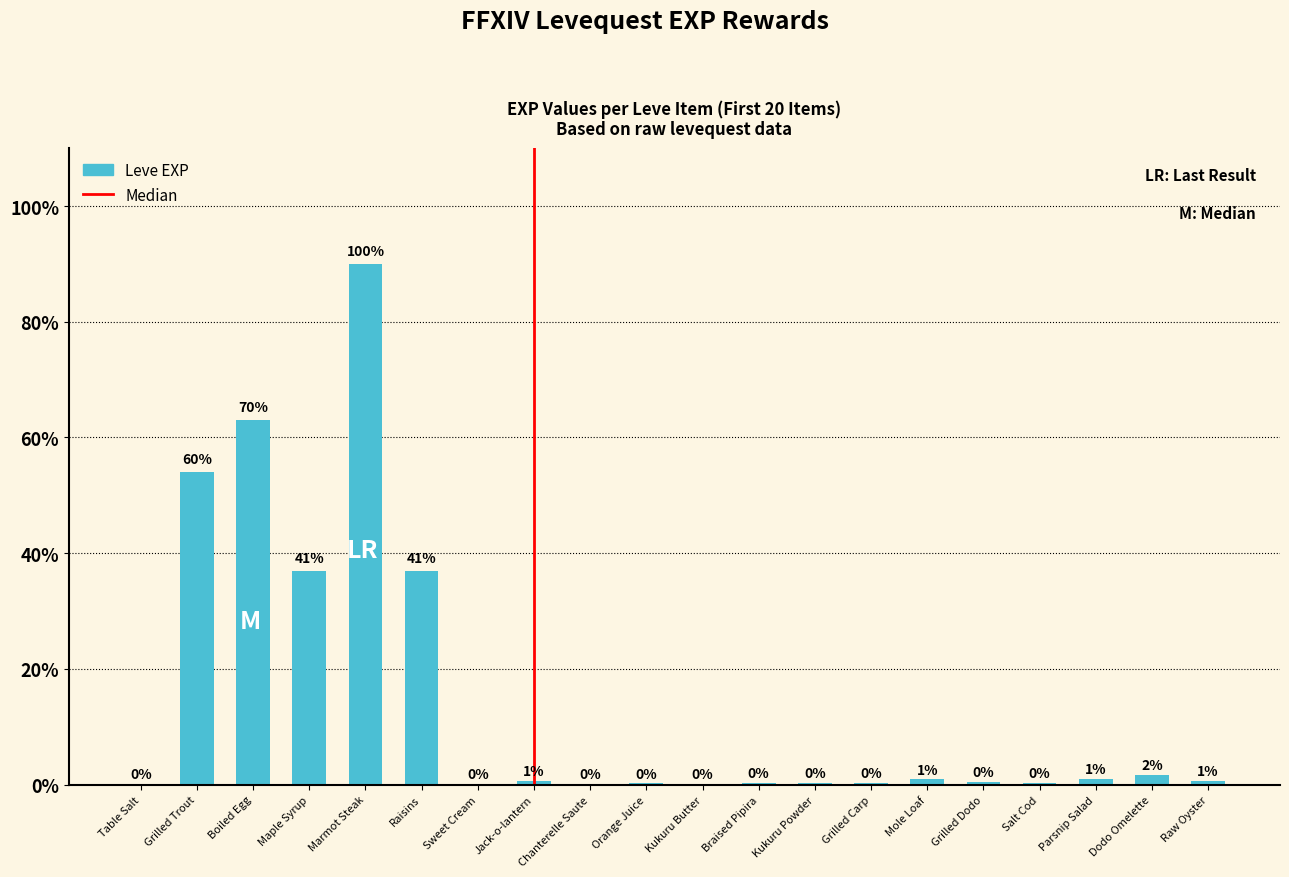

Reading left to right, list all the values displayed in this chart.

Table Salt=1	Grilled Trout=540	Boiled Egg=630	Maple Syrup=370	Marmot Steak=900	Raisins=370	Sweet Cream=1	Jack-o-lantern=6	Chanterelle Saute=1	Orange Juice=2	Kukuru Butter=1	Braised Pipira=3	Kukuru Powder=3	Grilled Carp=3	Mole Loaf=9	Grilled Dodo=4	Salt Cod=3	Parsnip Salad=10	Dodo Omelette=17	Raw Oyster=7